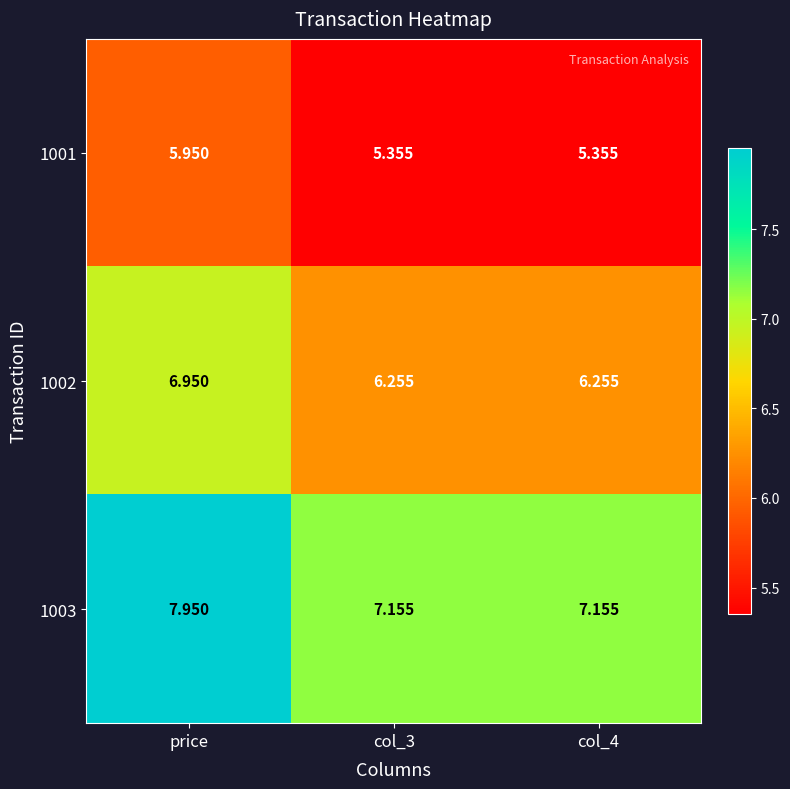

How many data points does each series have?

3